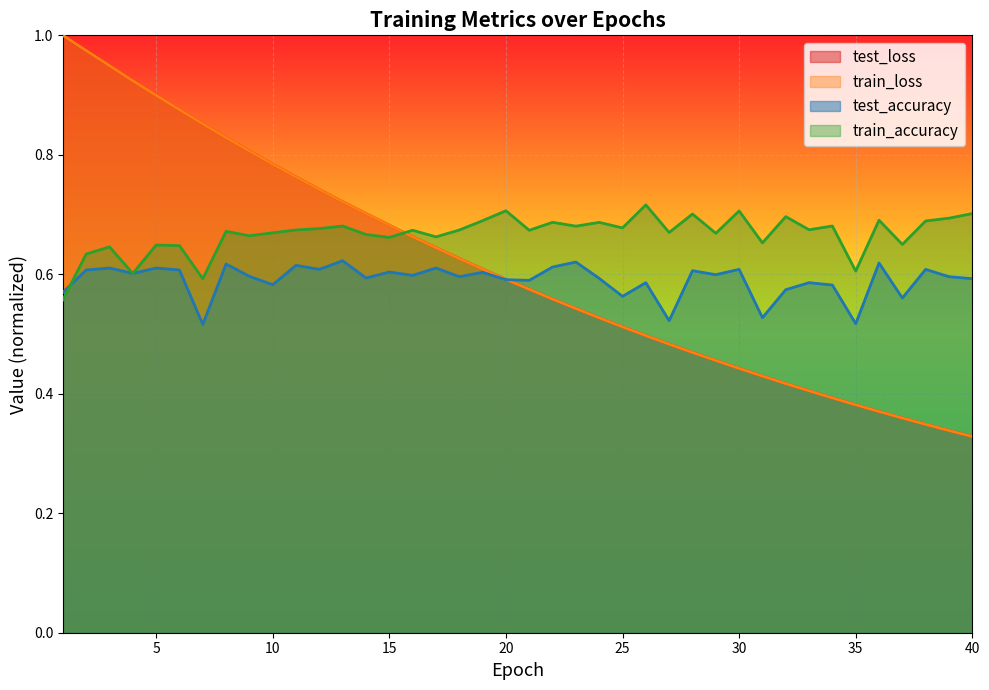

What are all the series names shown in the legend?

test_loss, train_loss, test_accuracy, train_accuracy